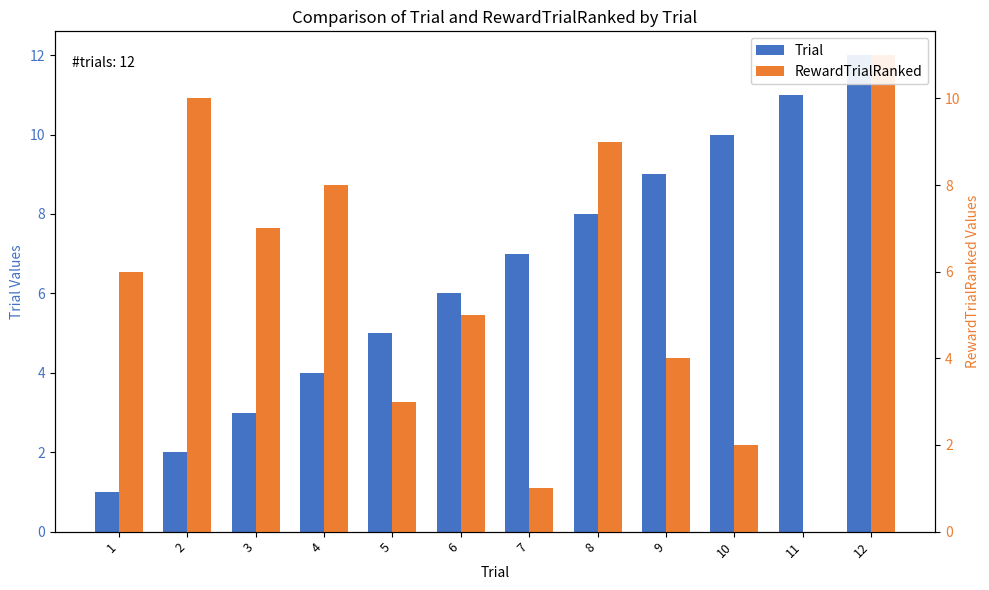

At which category is the sum across all series the highest?

12